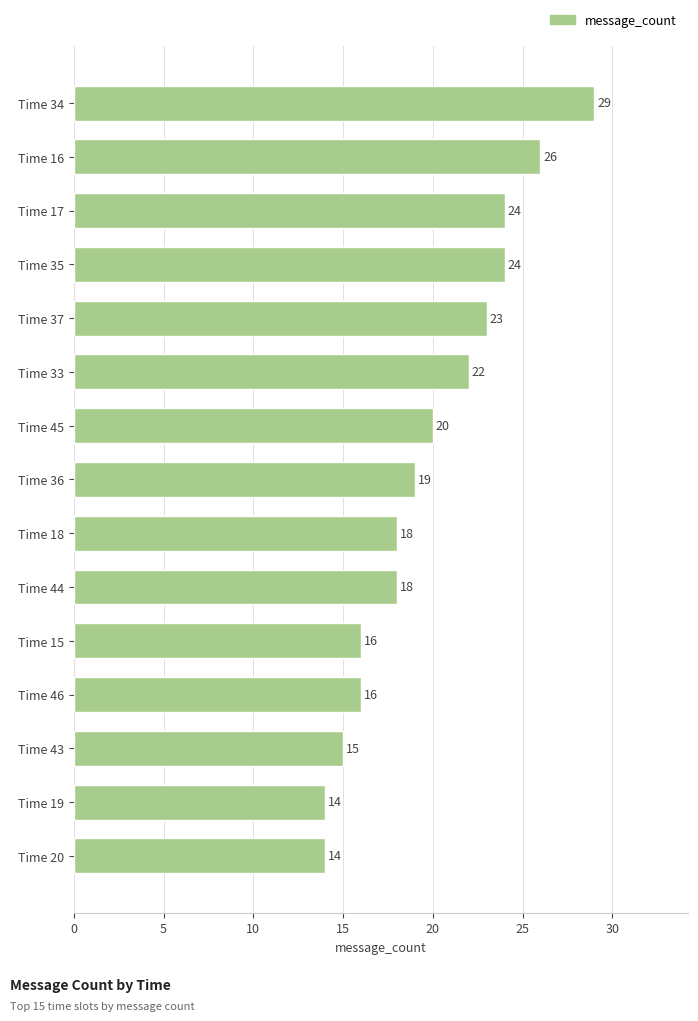

Reading top to bottom, what are all the values shown in this chart?

29	26	24	24	23	22	20	19	18	18	16	16	15	14	14